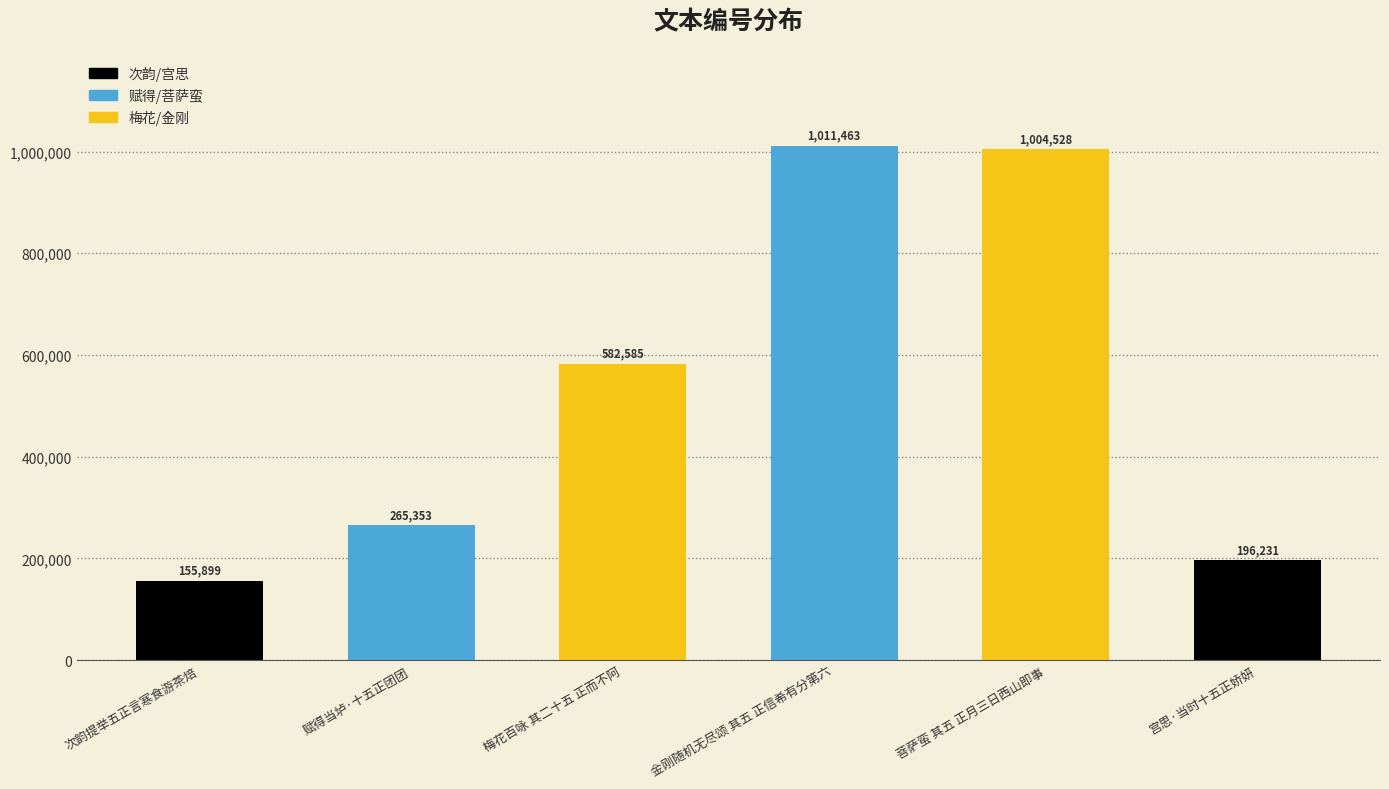

What is the difference between the maximum and minimum values?

855564